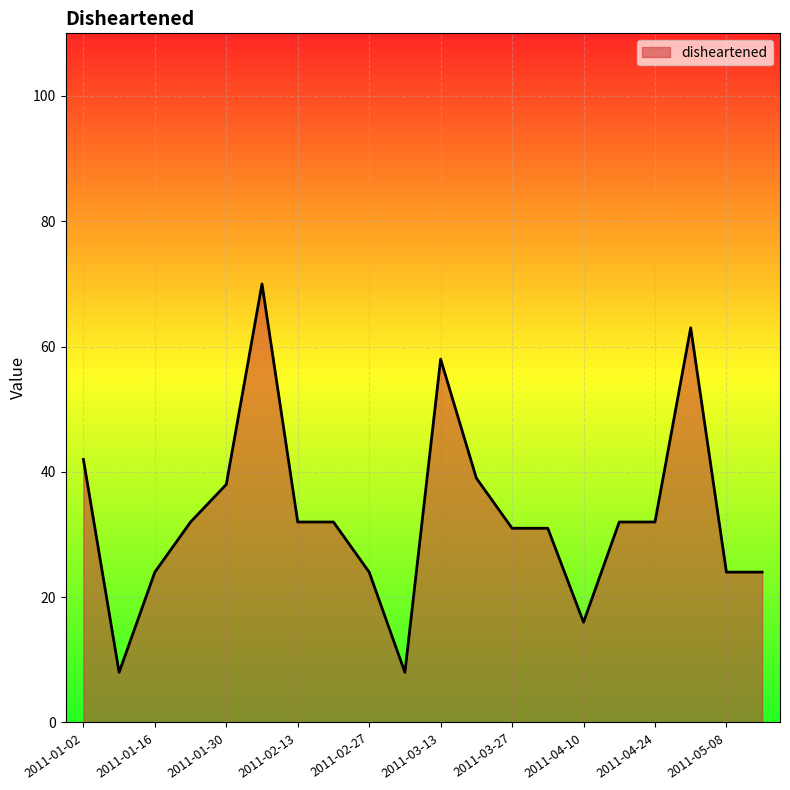

What is the smallest value displayed?

8